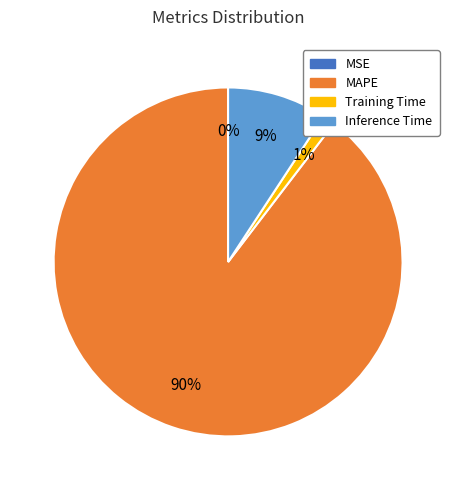

Is there any slice that represents more than half of the pie?

Yes